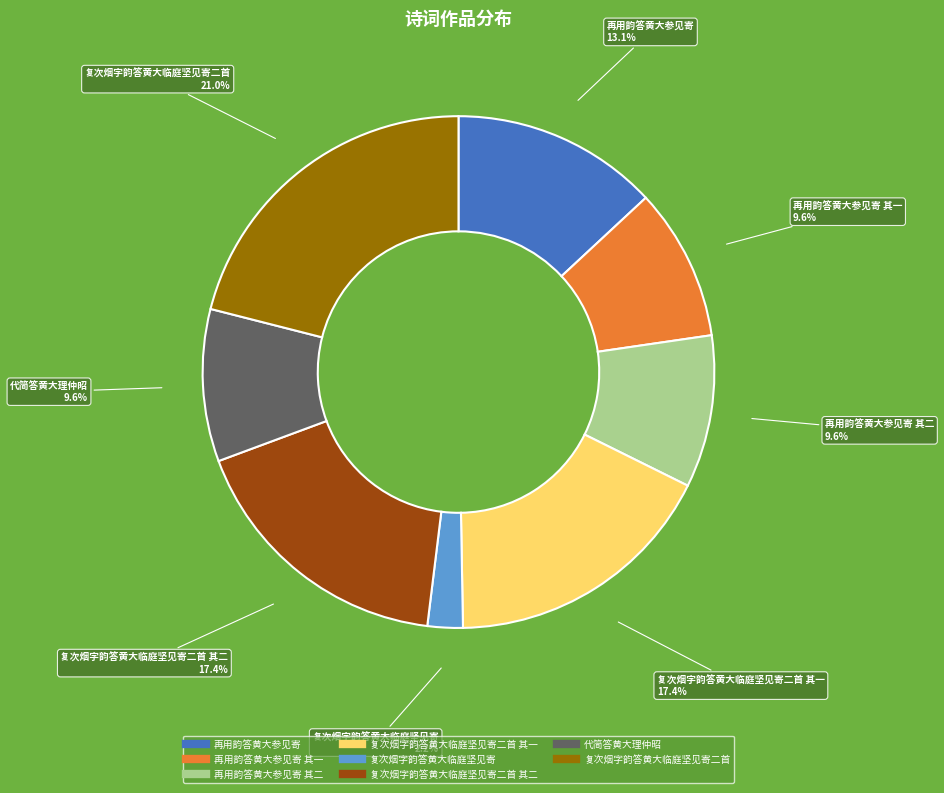

Is there any slice that represents more than half of the pie?

No